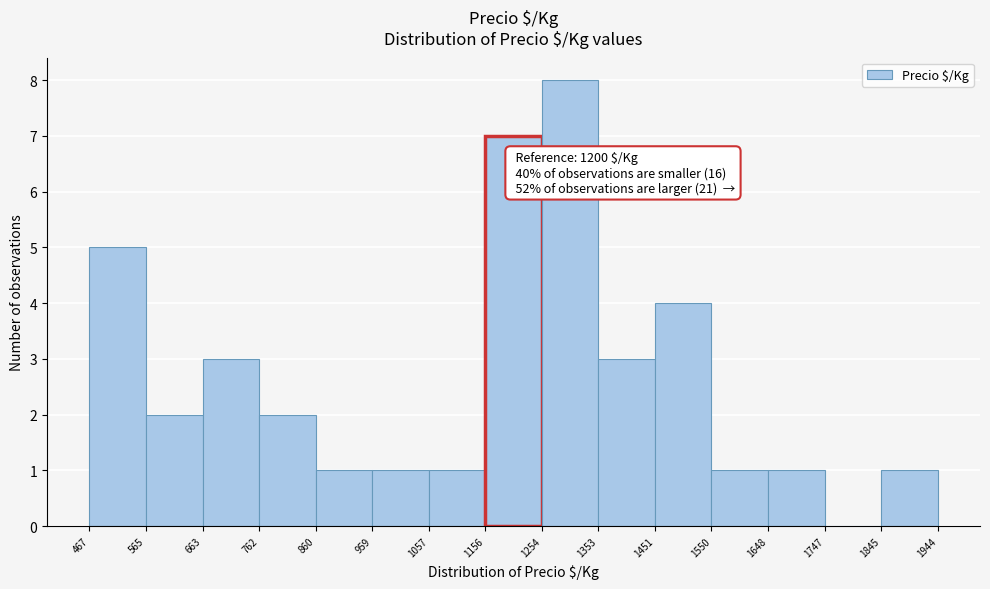

Which range on the x-axis has the tallest bar?

1254 to 1353